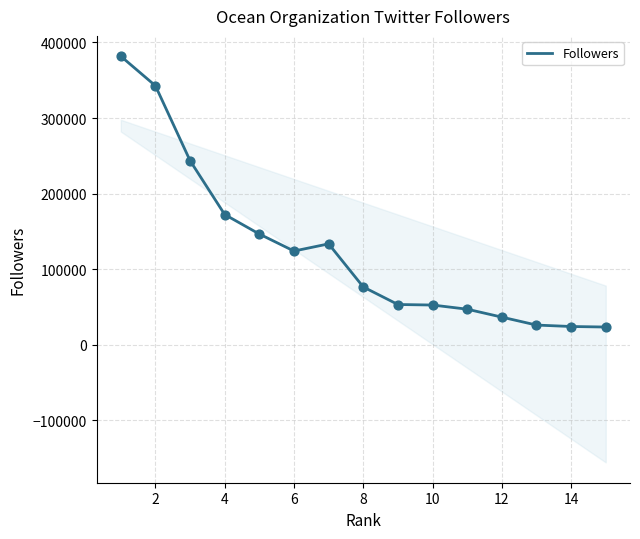

What is the maximum value for Followers?

381800